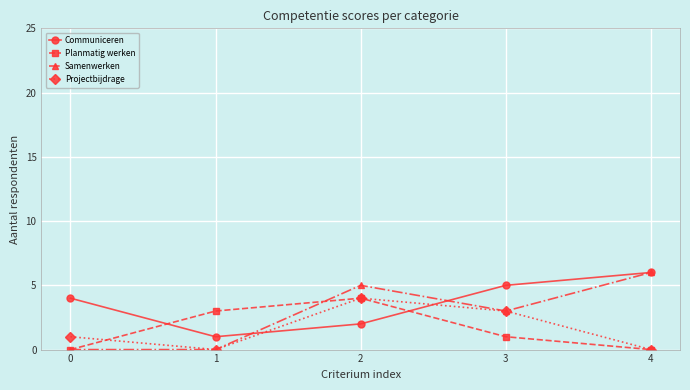

In Samenwerken, how many points are higher than both neighbors (excluding endpoints)?

1